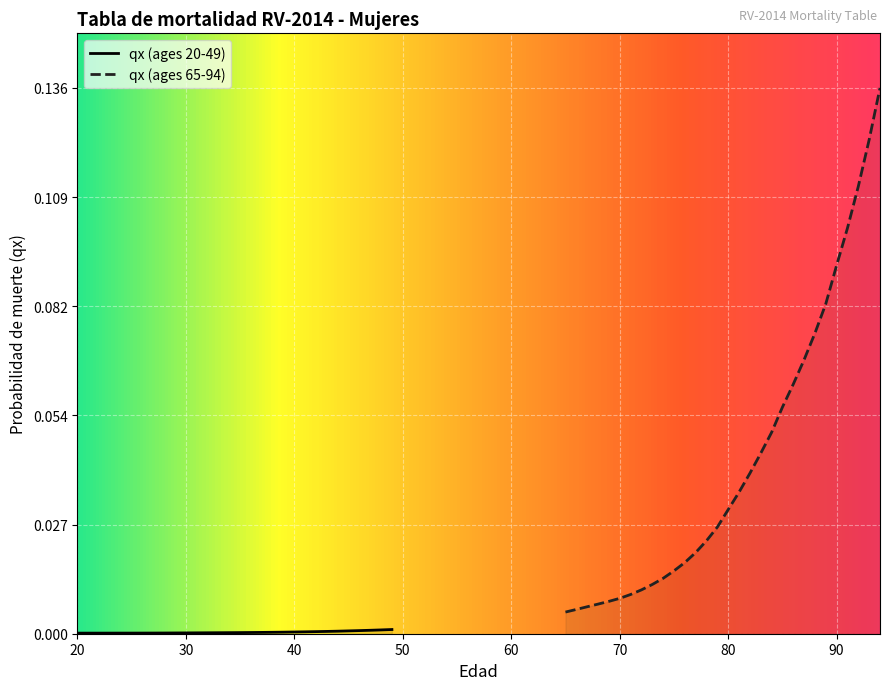

What is the label of the 6th point from the left?

70